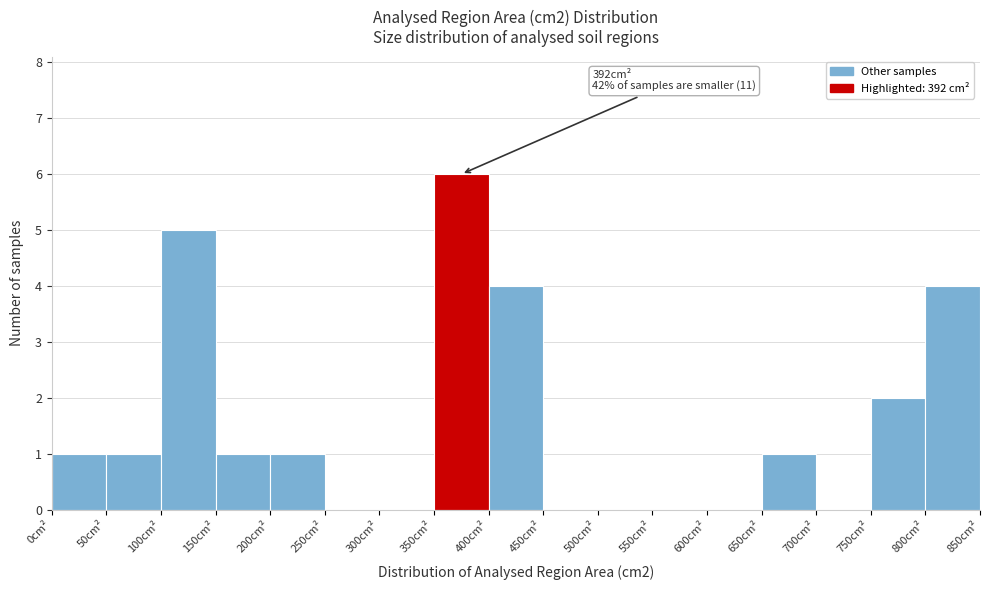

Over which range of the x-axis is the bar tallest?

350 to 400